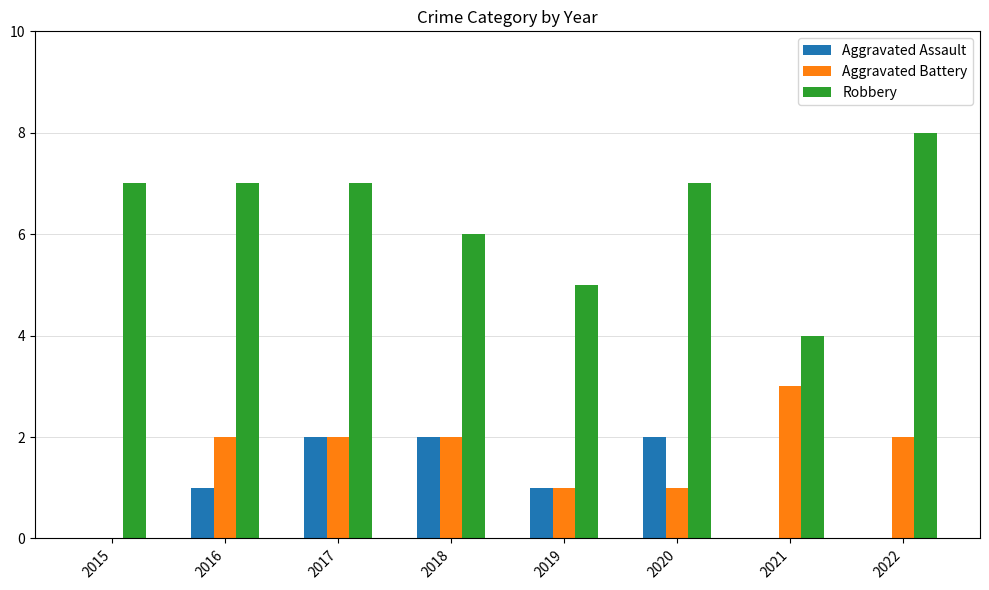

What is the sum of all Robbery values?

51